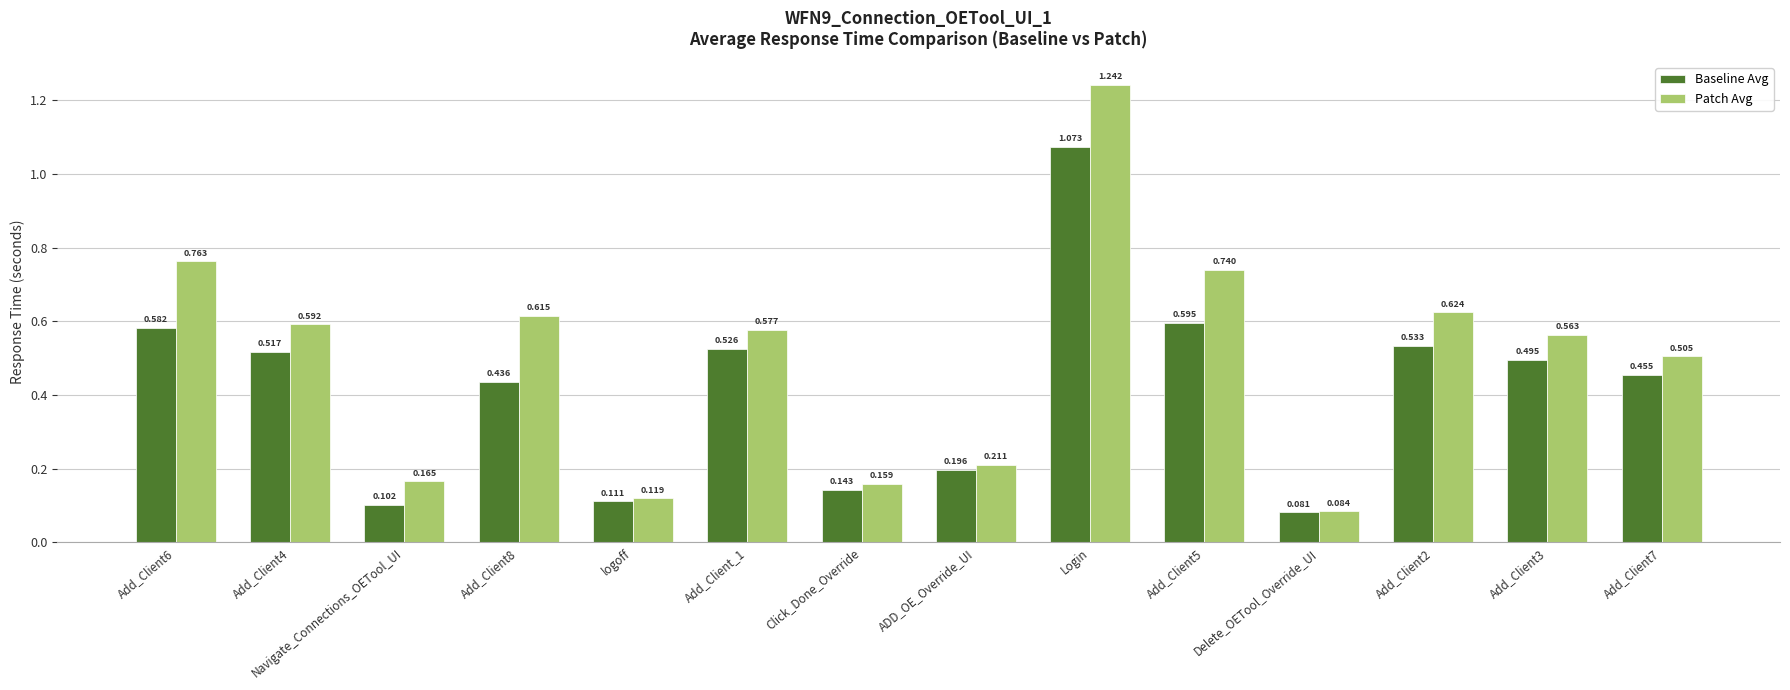

What is the label of the 2nd bar from the right?

Add_Client3